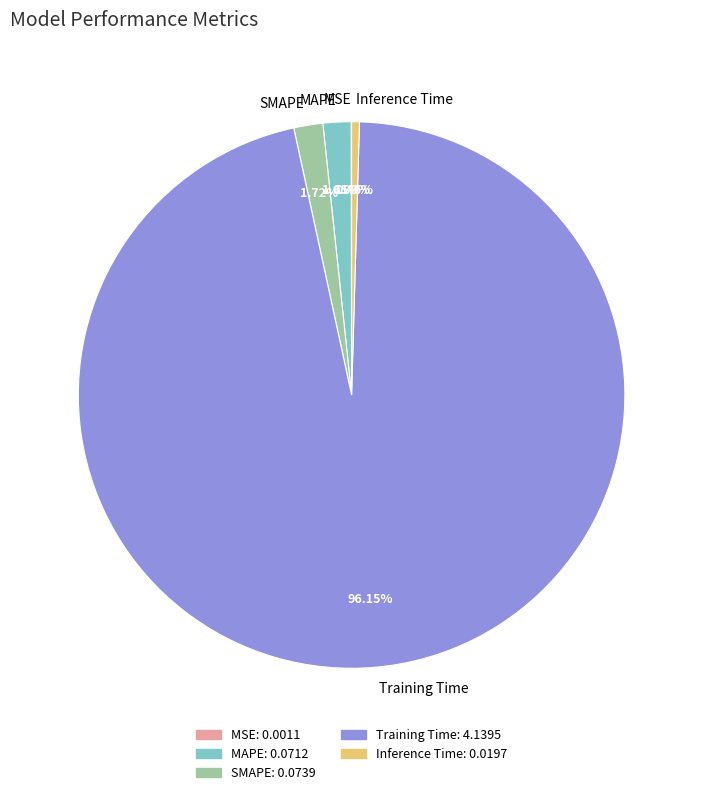

Is MAPE the majority of the pie?

No